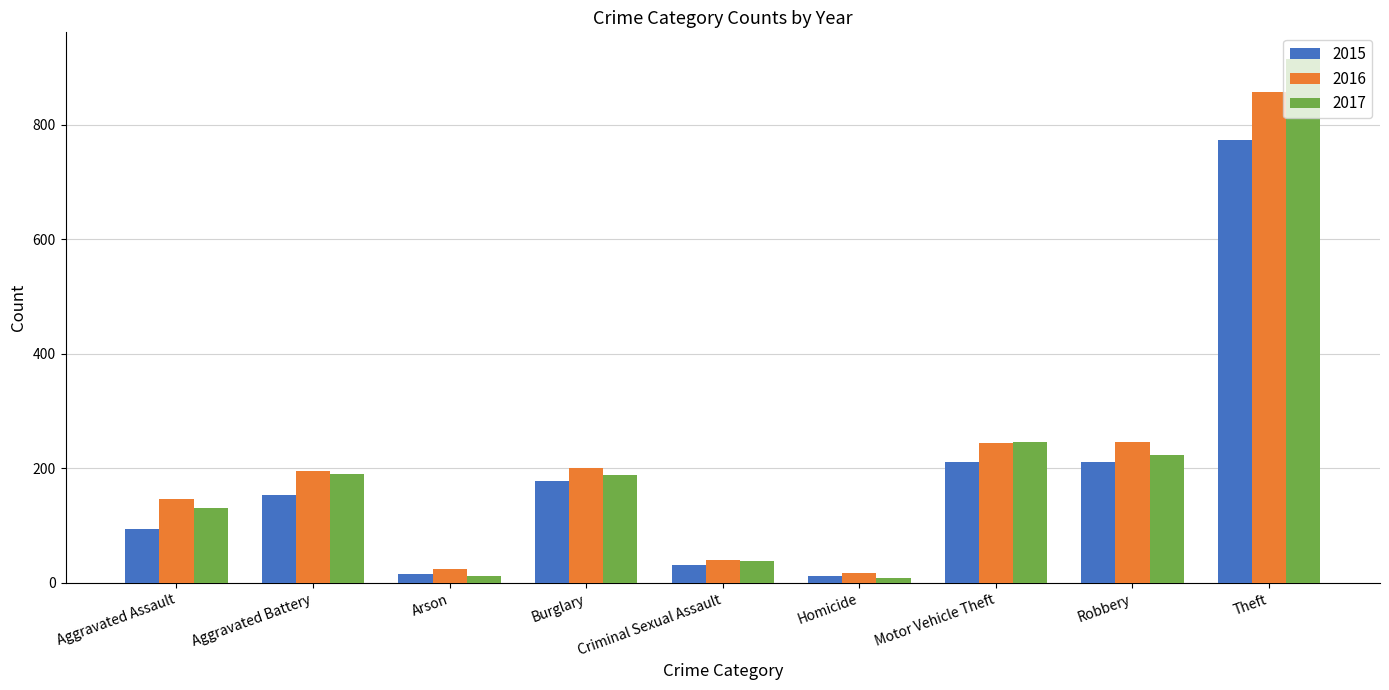

Rank the series by their maximum value, from lowest to highest.

2015, 2016, 2017